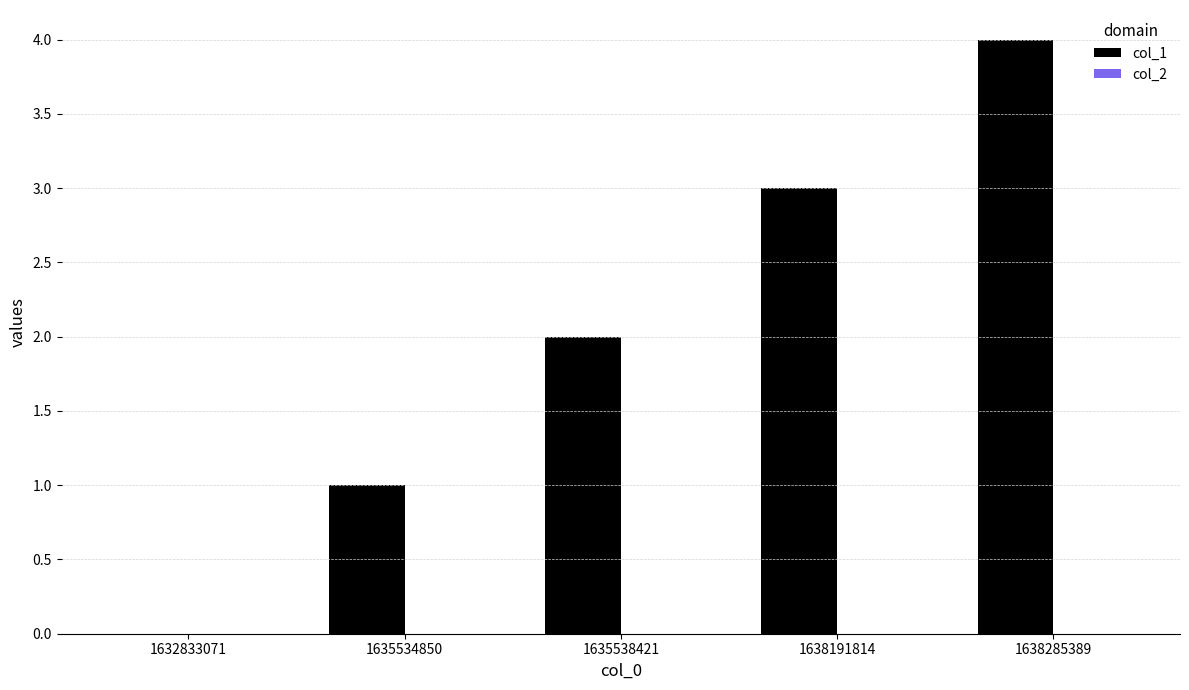

What is the sum of the values at 1635538421 and 1635534850?

3